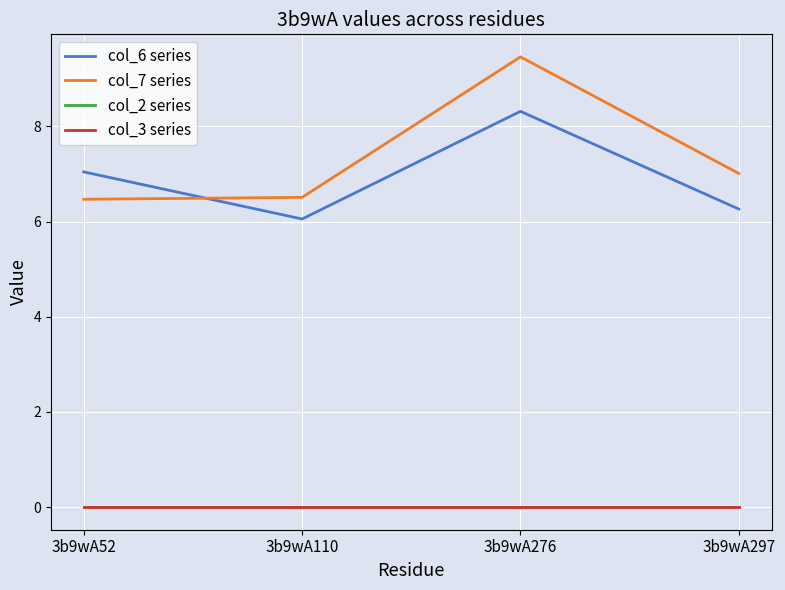

Does the chart display data point markers on the line(s)?

No